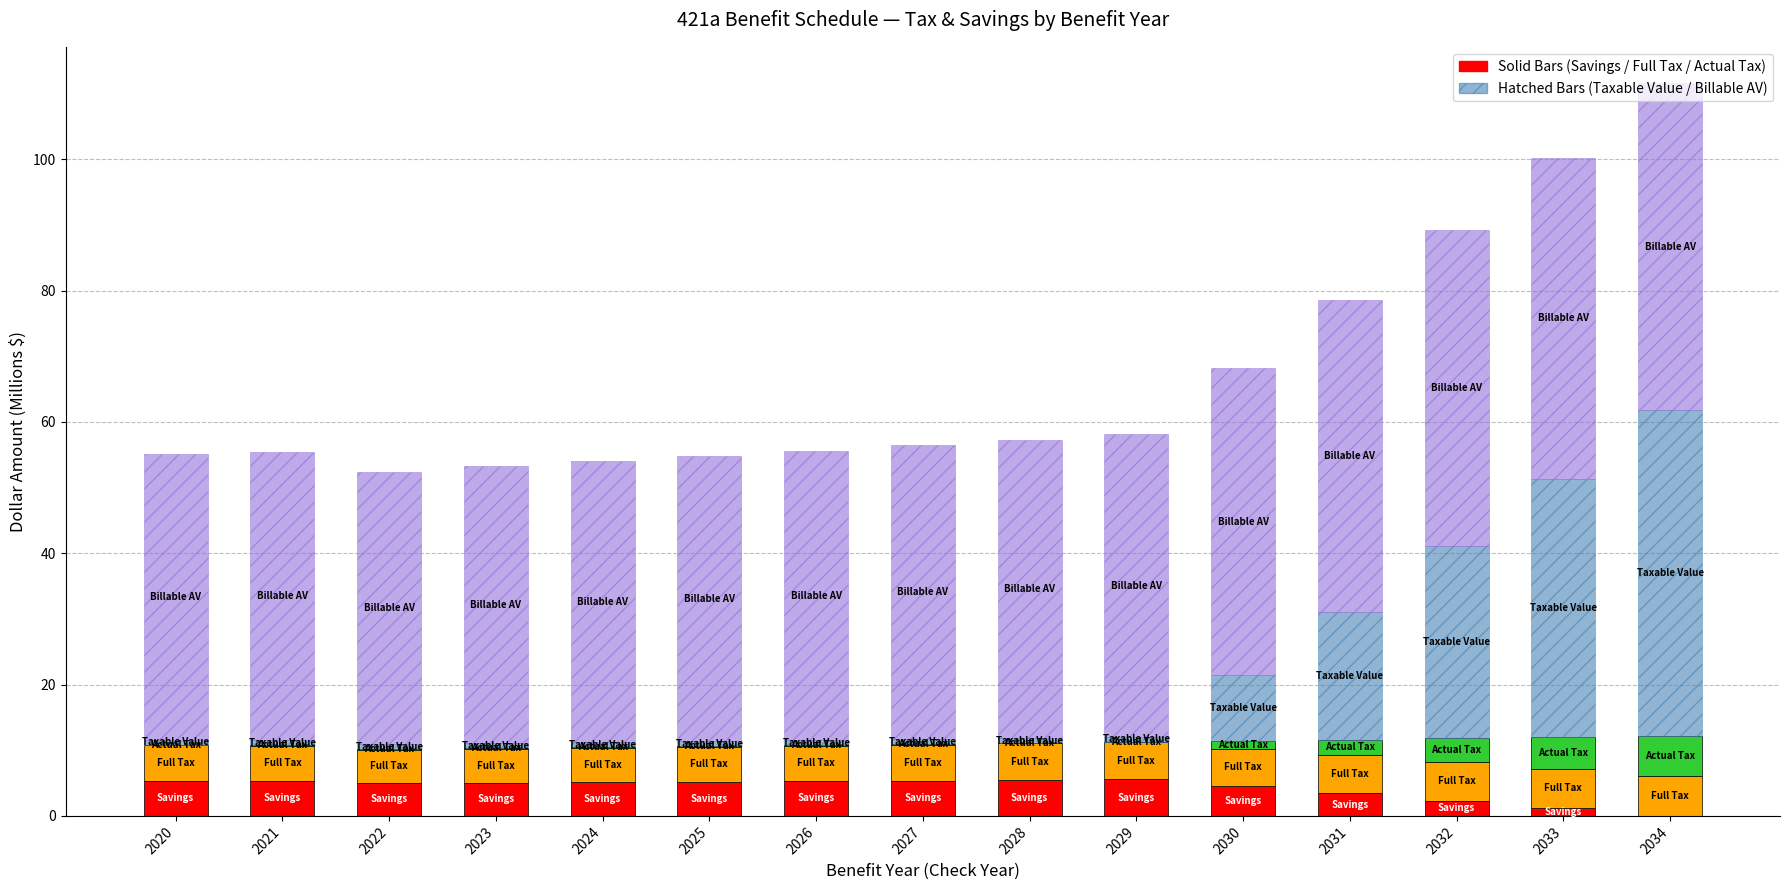

Are the bars horizontal?

No